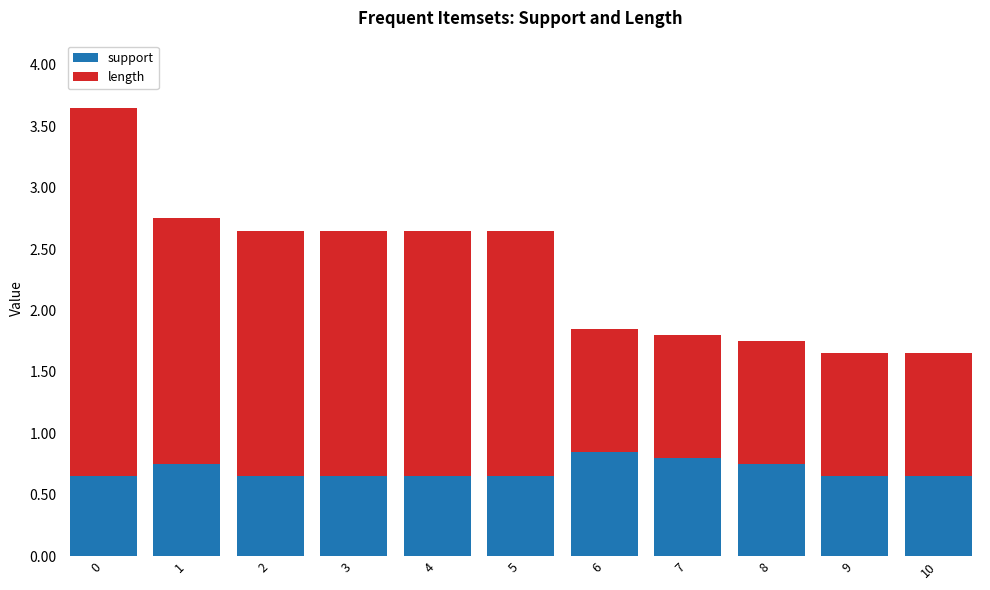

What is the sum of the support values at 10 and 3?

1.3